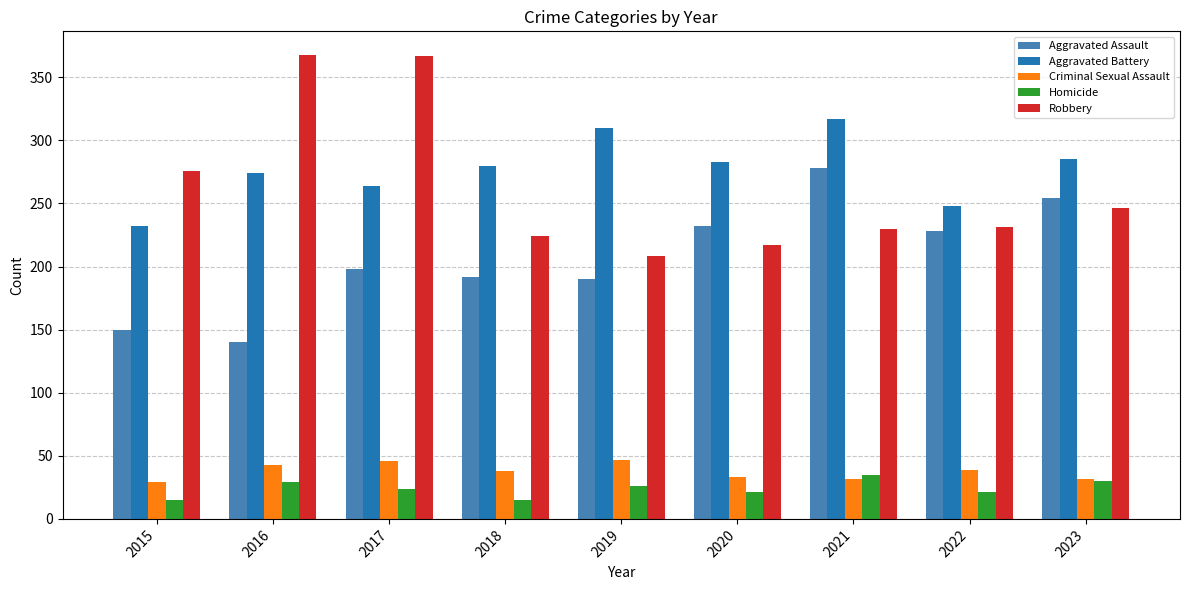

What is the sum of the Homicide values at 2015 and 2023?

45